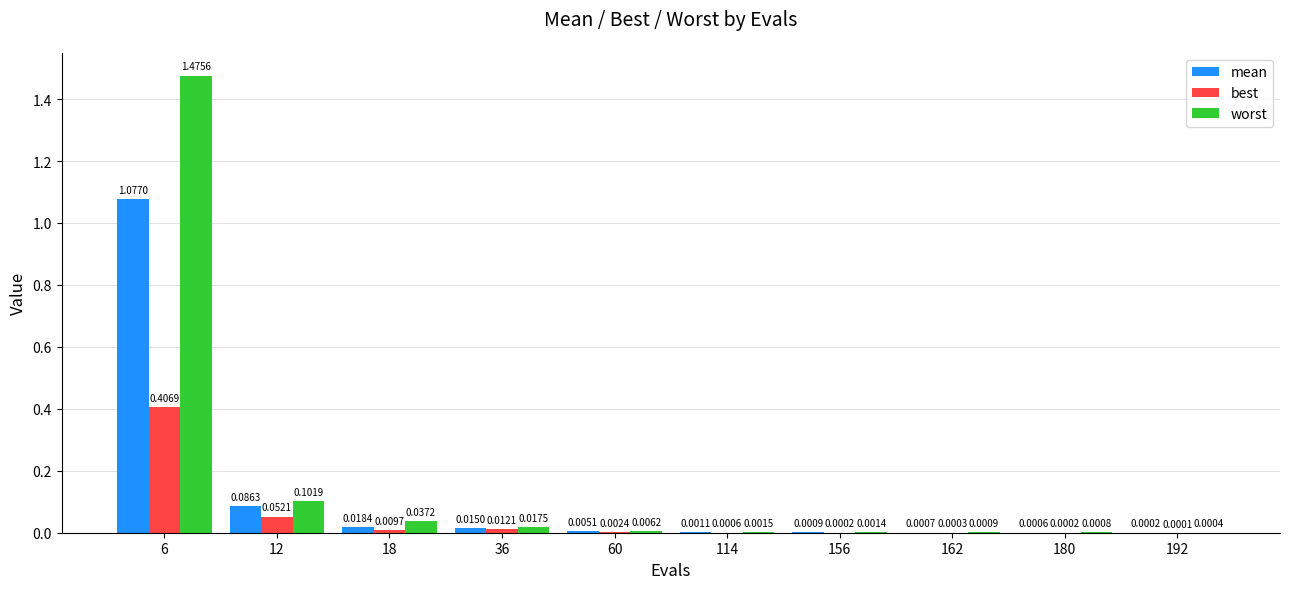

How many series are shown in this chart?

3